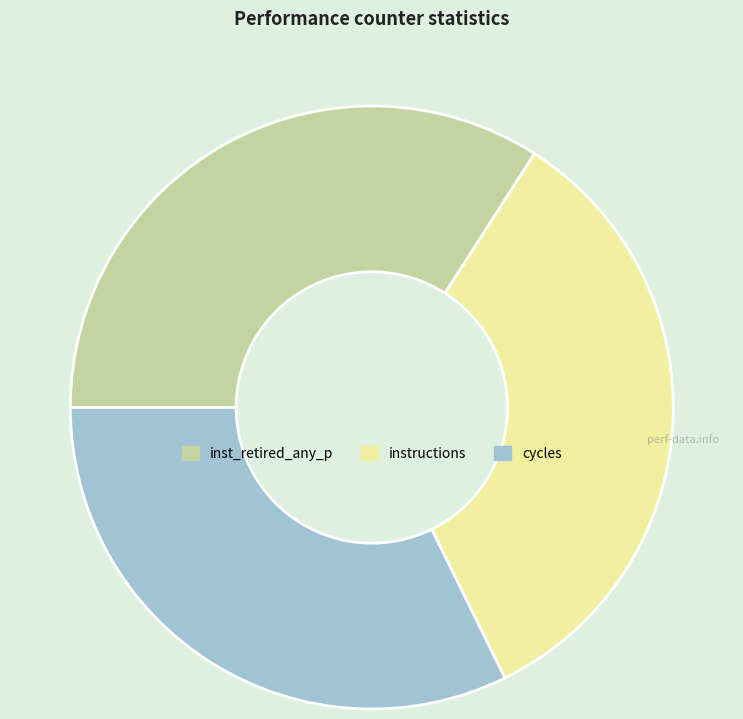

Is there a majority slice in this chart?

No